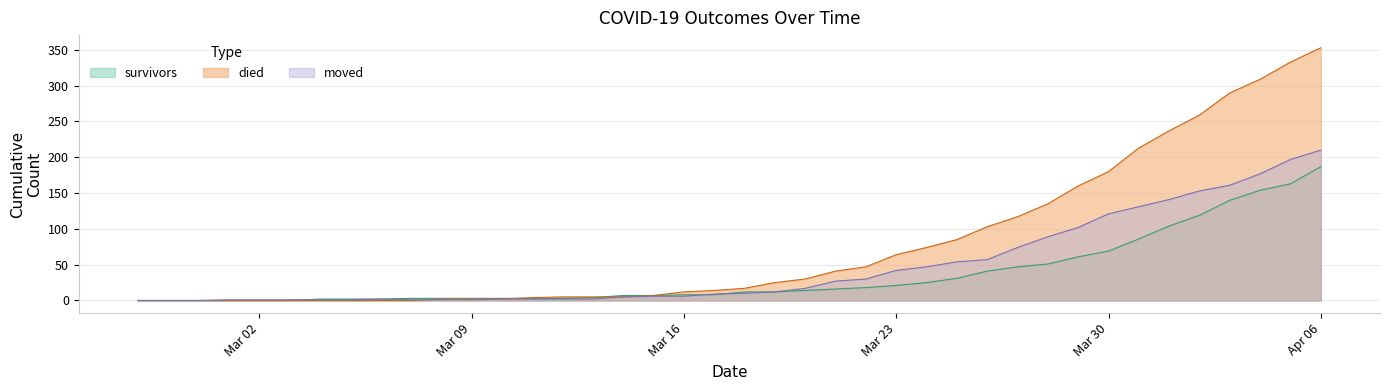

Which series has the widest spread of values?

died